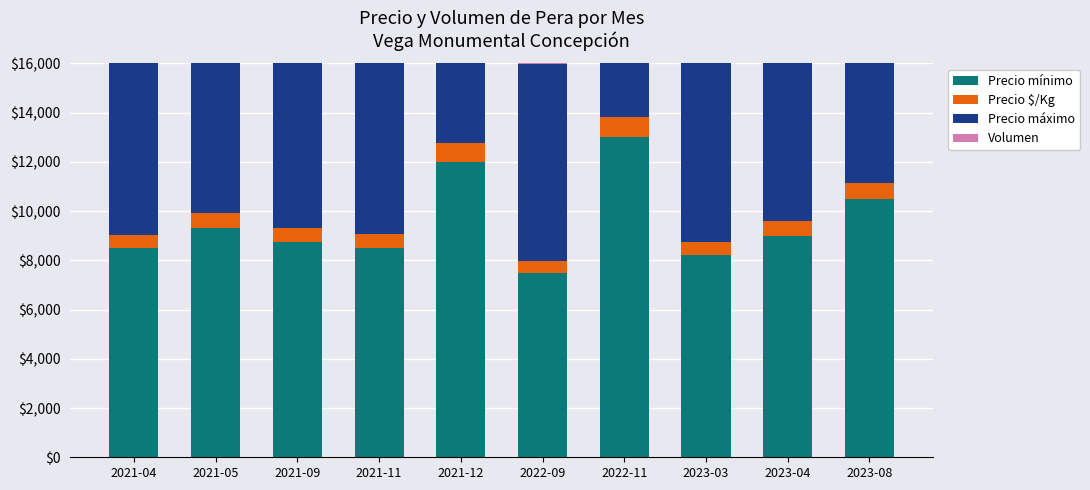

Reading left to right, list all the values displayed in this chart.

Precio mínimo: 8500	9333	8750	8500	12000	7500	13000	8200	9000	10500
Precio $/Kg: 547	594	547	558	781	469	812	531	583	656
Precio máximo: 9000	9667	9250	9583	13000	8000	13000	8667	9500	10500
Volumen: 400	250	300	1020	200	800	50	250	550	450